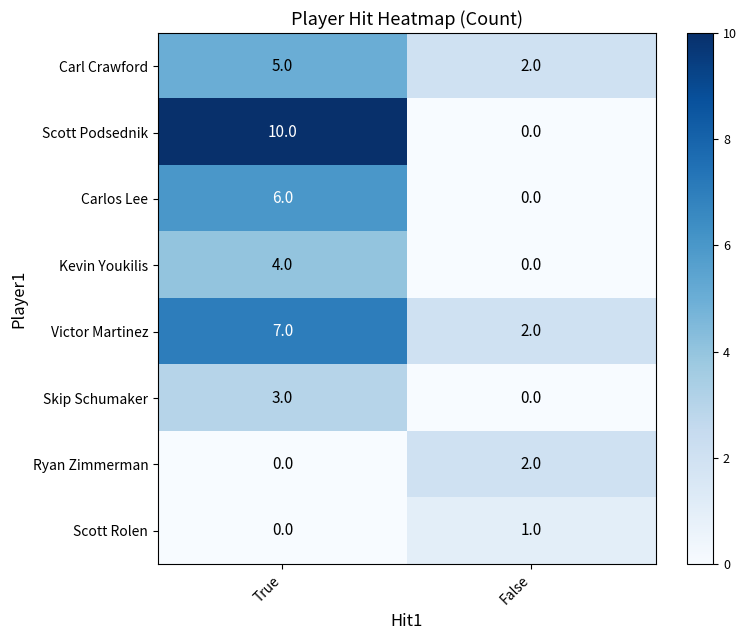

What is the greatest value displayed?

10